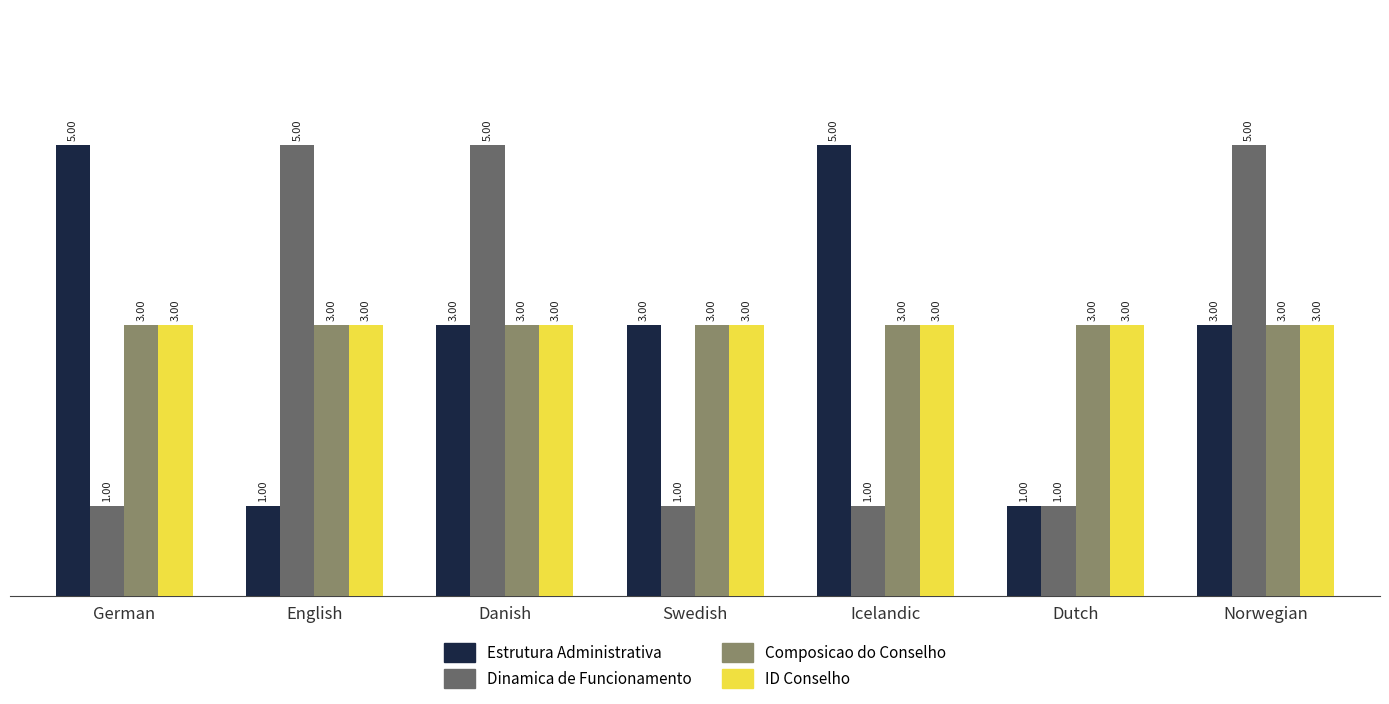

The Estrutura Administrativa series shows 9 at German. True or false?

False